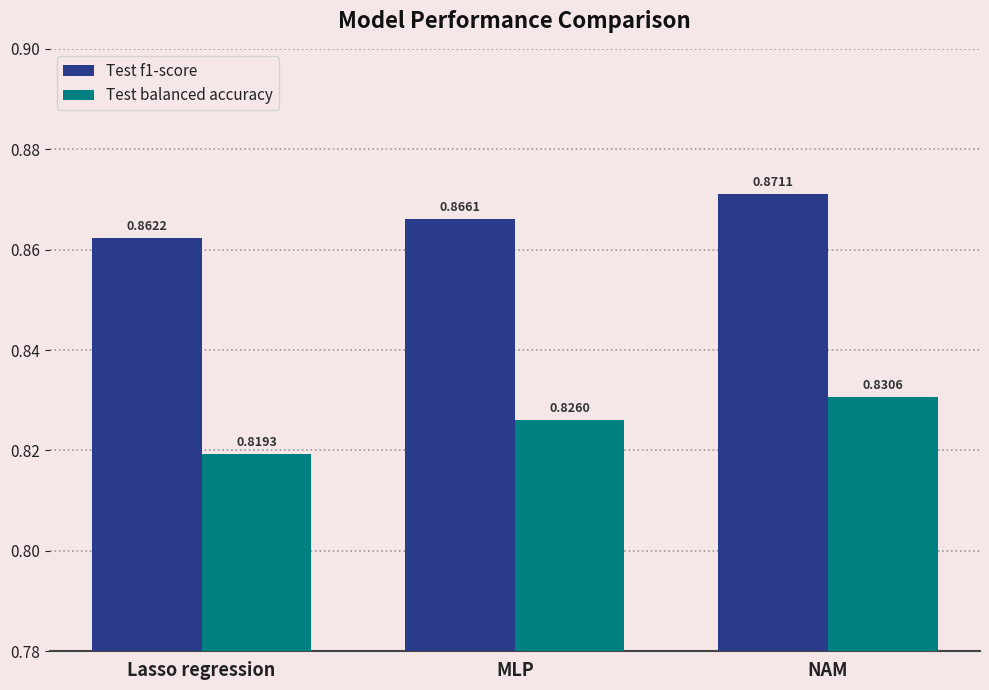

Which category has the lowest value across all series?

Lasso regression